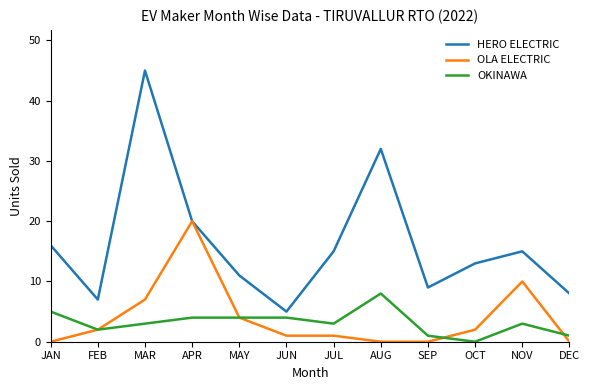

True or false: HERO ELECTRIC and OKINAWA intersect in this chart.

False